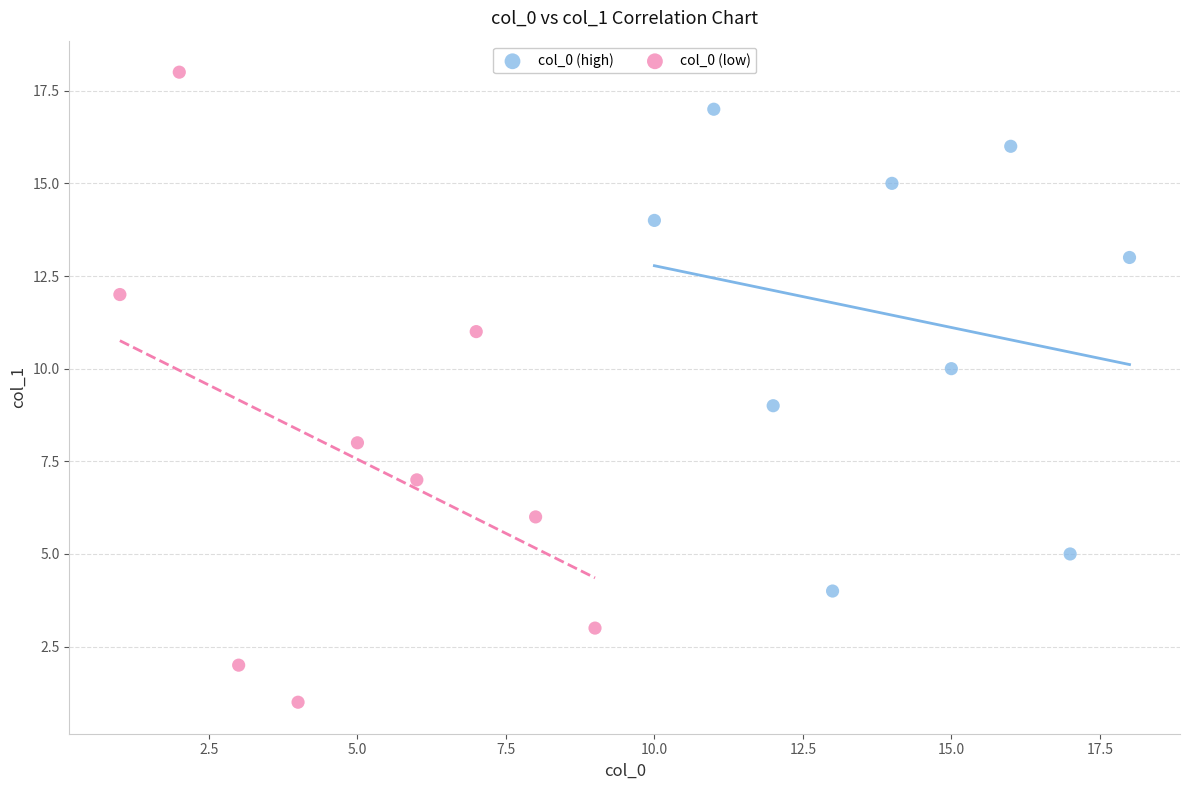

What are all the series names shown in the legend?

col_0 (high), col_0 (low)